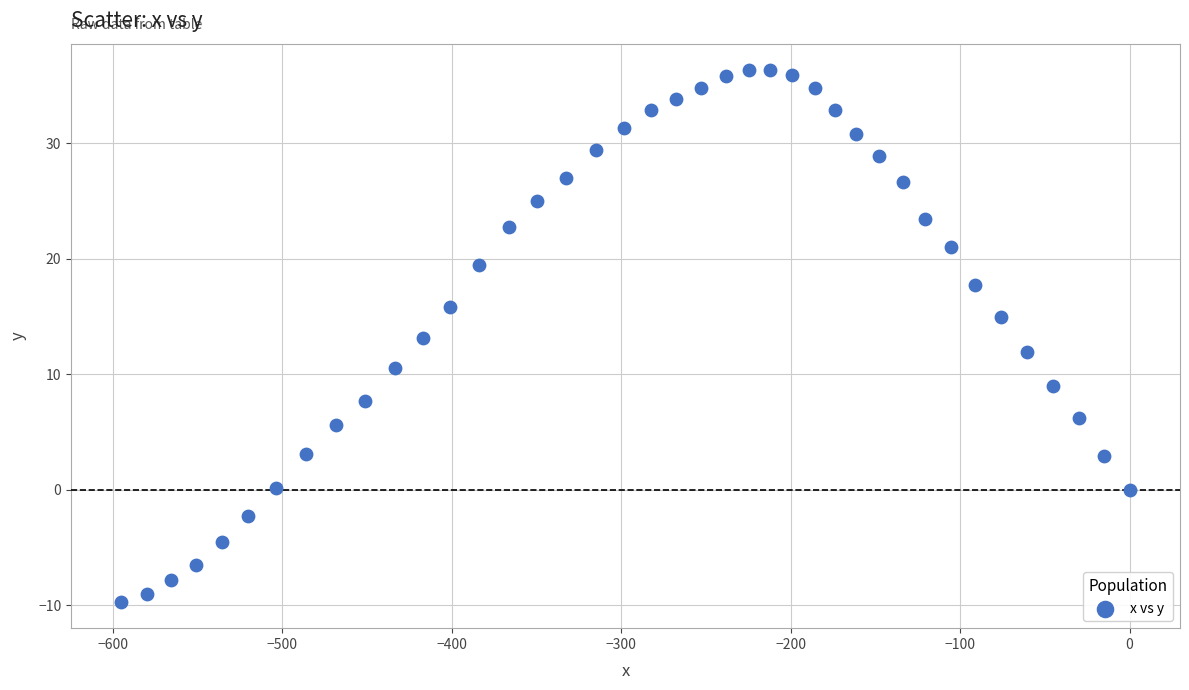

What is the range of Y values (max minus min)?

46.0